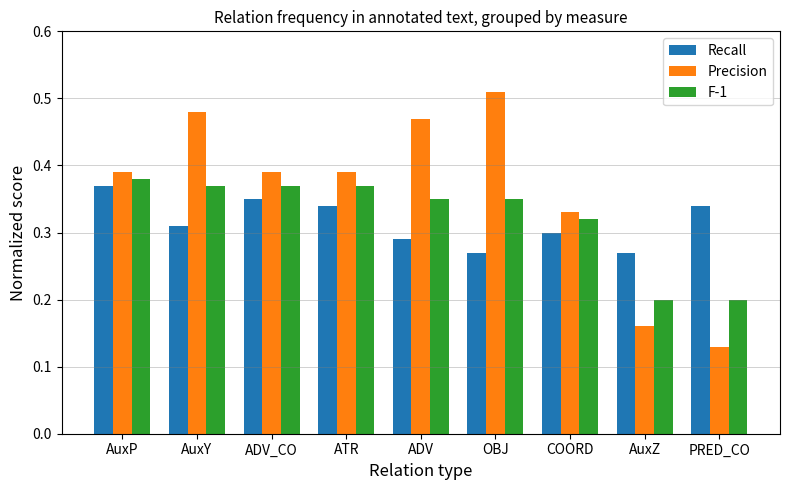

What is the label of the 5th bar from the left?

ADV